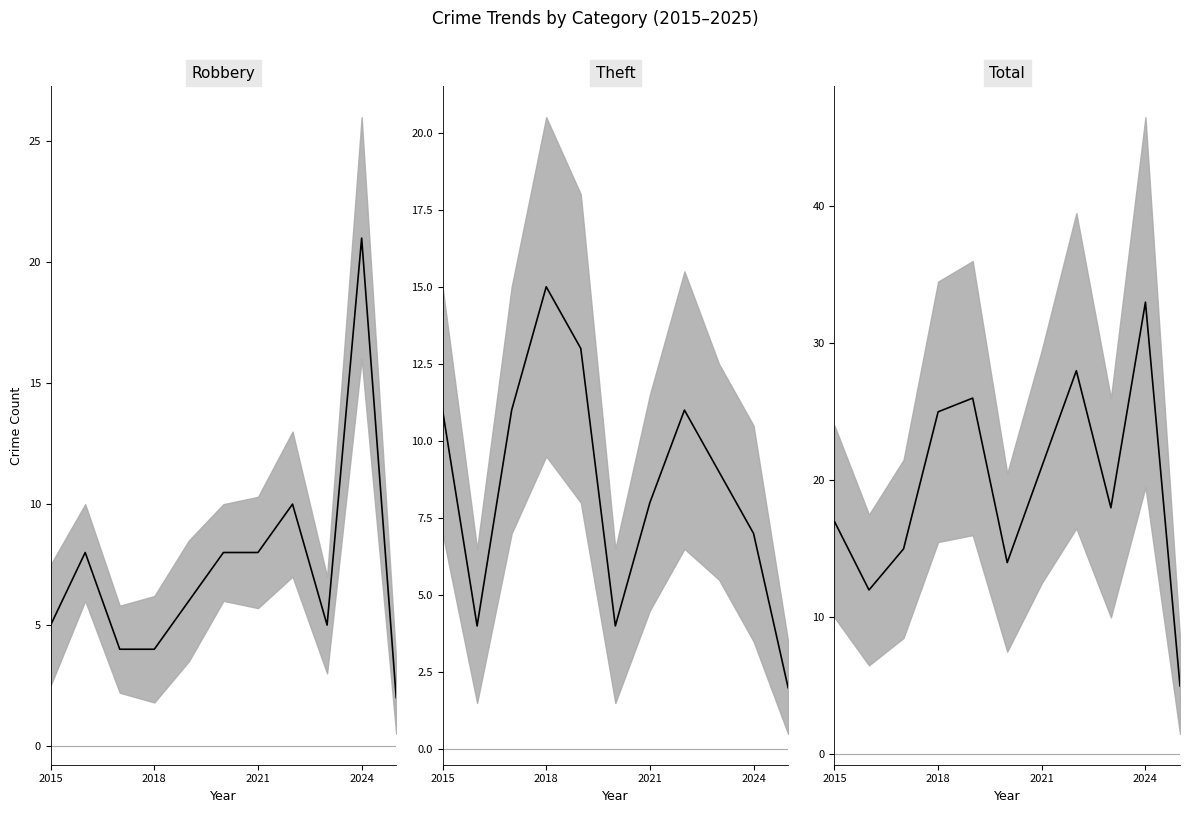

Reading left to right, what are all the values shown in this chart?

Robbery (mean): 5	8	4	4	6	8	8	10	5	21	2
Theft (mean): 11	4	11	15	13	4	8	11	9	7	2
Total (mean): 17	12	15	25	26	14	21	28	18	33	5